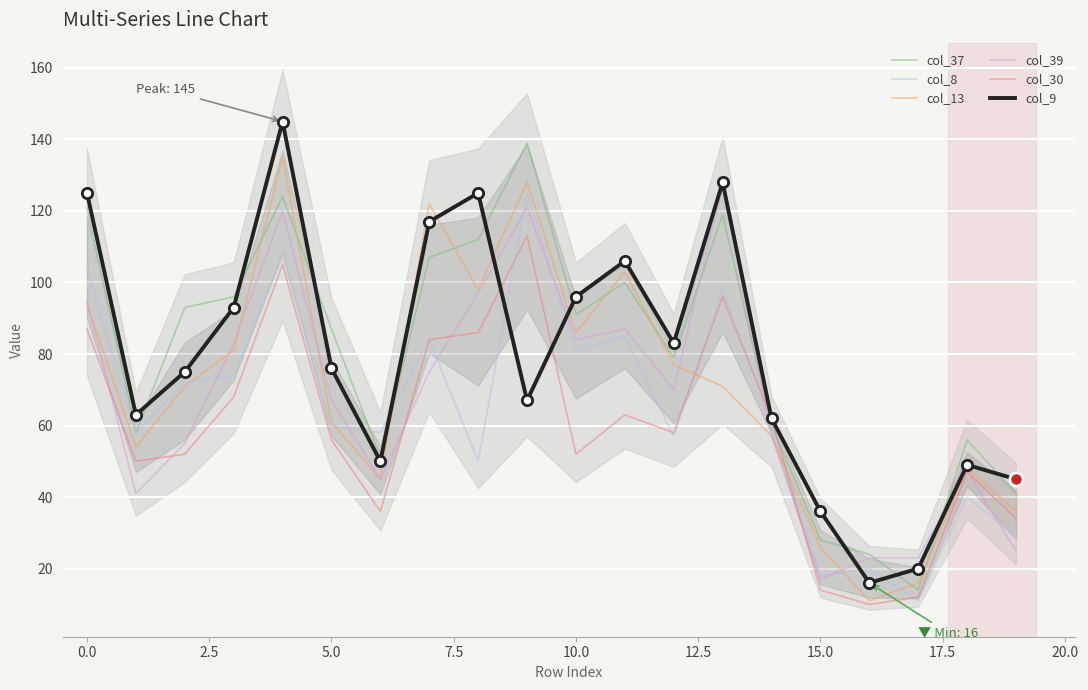

What are all the series names shown in the legend?

col_37, col_8, col_13, col_39, col_30, col_9